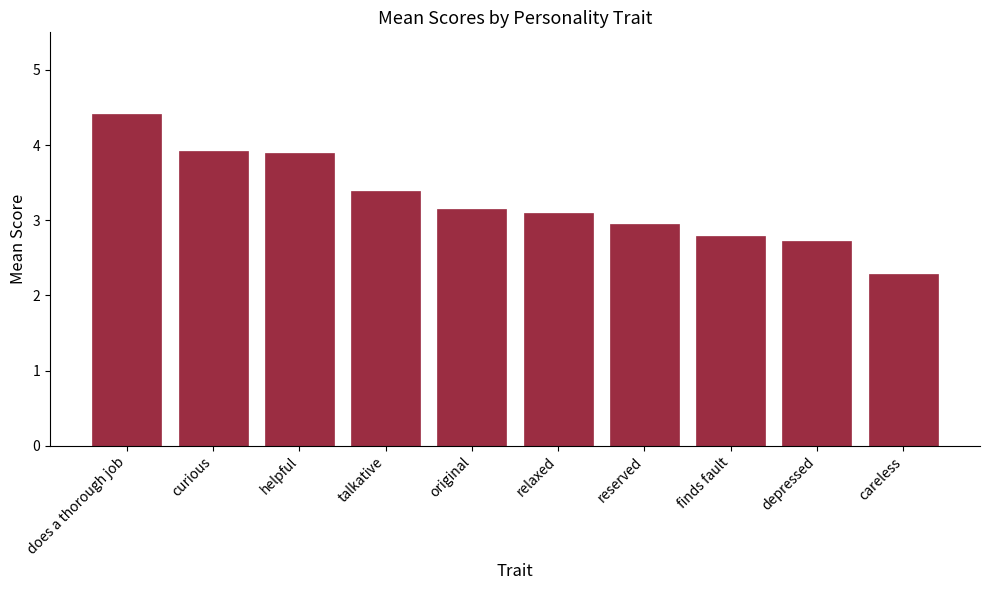

Reading right to left, extract all data points from this chart.

careless=2.3	depressed=2.7	finds fault=2.8	reserved=2.9	relaxed=3.1	original=3.2	talkative=3.4	helpful=3.9	curious=3.9	does a thorough job=4.4